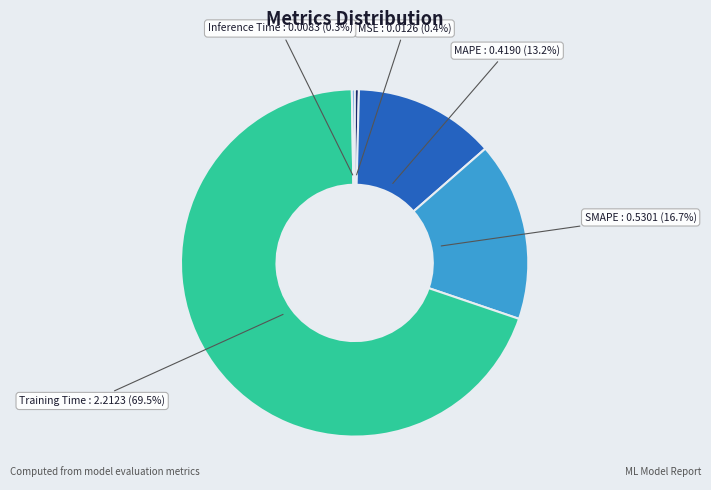

Which has a higher value, MSE or MAPE?

MAPE